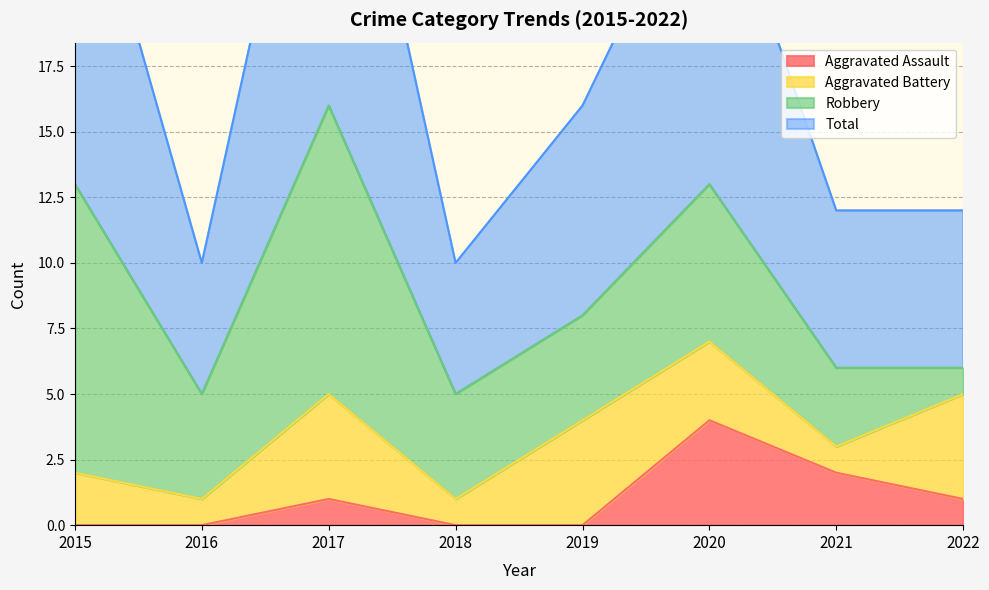

True or false: Total and Aggravated Assault cross at least once.

False